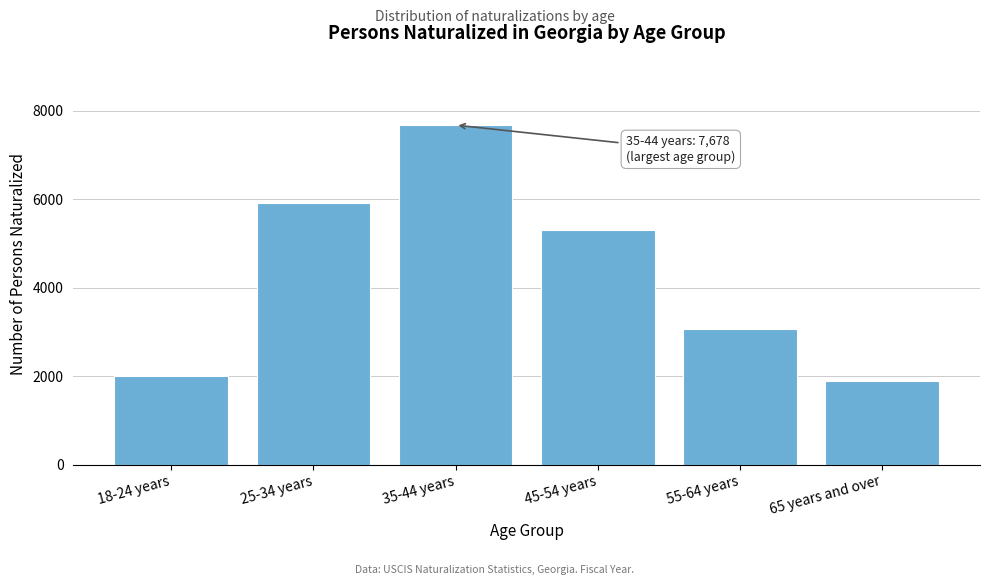

Reading left to right, transcribe all the data shown in this chart.

2003	5909	7678	5303	3079	1886